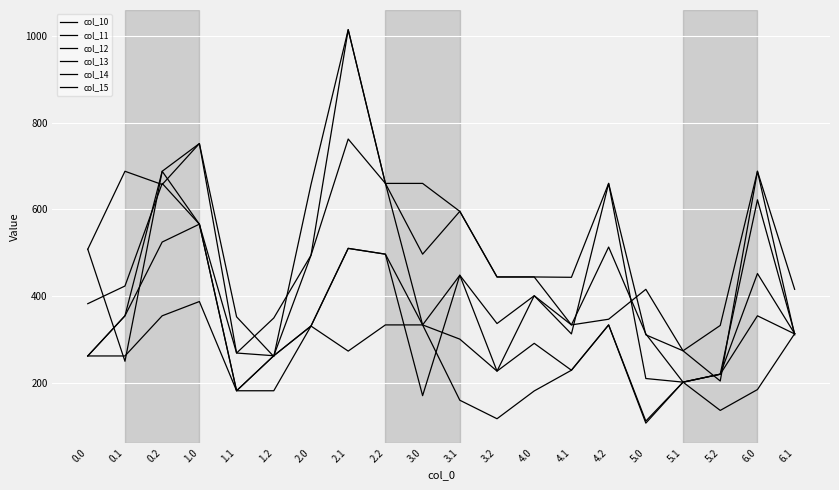

At which label is col_14 closest to 632?

2.2